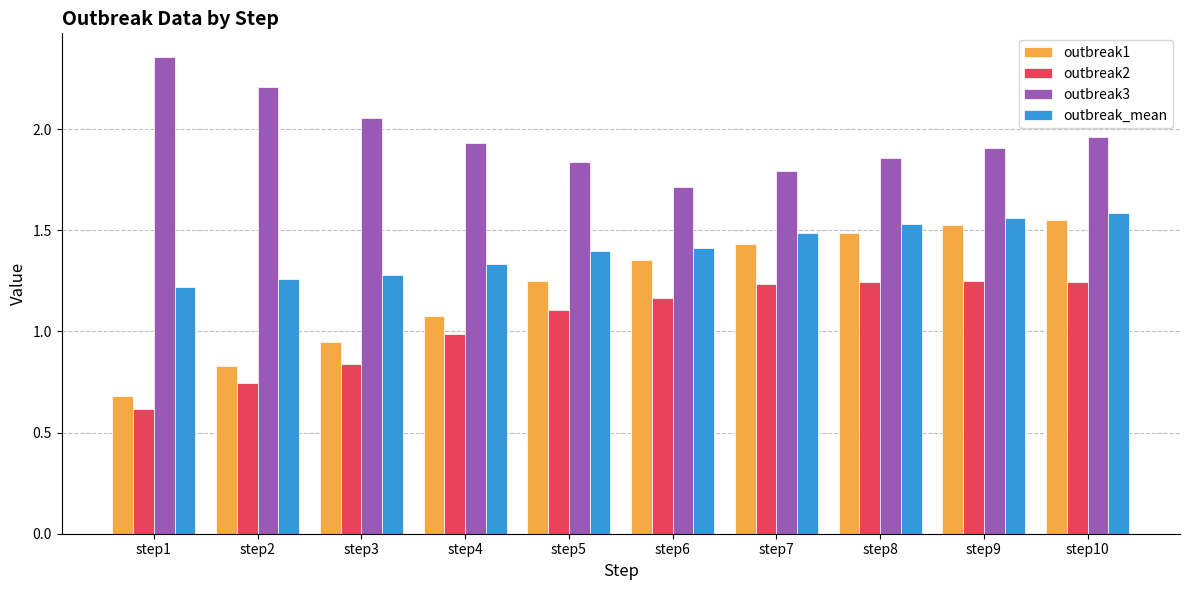

The value of outbreak_mean at step2 is 2.2. True or false?

False